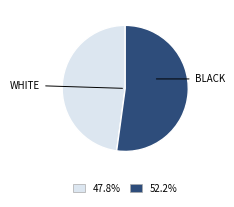

Does any single category account for the majority?

Yes